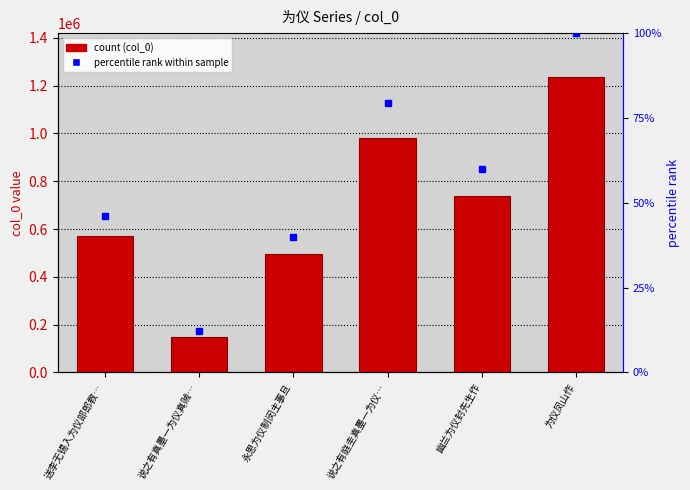

What is the value of the 6th bar from the left?

1234643